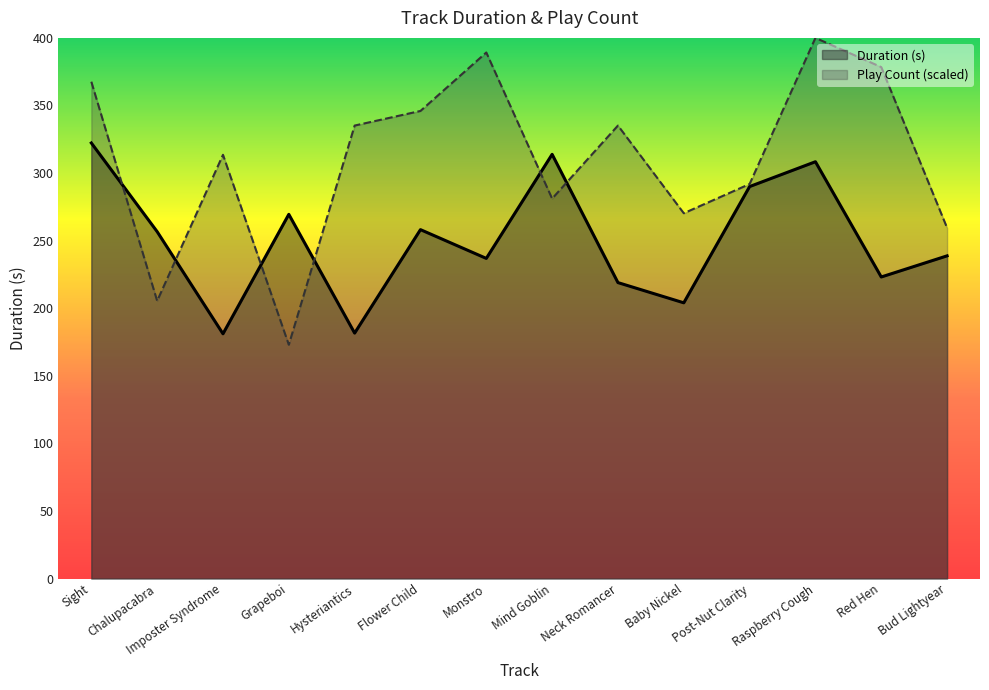

Reading left to right, what are all the values shown in this chart?

Duration (s): Sight=322.3	Chalupacabra=256.6	Imposter Syndrome=181.1	Grapeboi=269.5	Hysteriantics=181.6	Flower Child=258.1	Monstro=236.9	Mind Goblin=313.8	Neck Romancer=219.0	Baby Nickel=204.0	Post-Nut Clarity=290.0	Raspberry Cough=308.4	Red Hen=223.1	Bud Lightyear=238.7
Play Count: Sight=367.6	Chalupacabra=205.4	Imposter Syndrome=313.5	Grapeboi=173.0	Hysteriantics=335.1	Flower Child=345.9	Monstro=389.2	Mind Goblin=281.1	Neck Romancer=335.1	Baby Nickel=270.3	Post-Nut Clarity=291.9	Raspberry Cough=400.0	Red Hen=378.4	Bud Lightyear=259.5